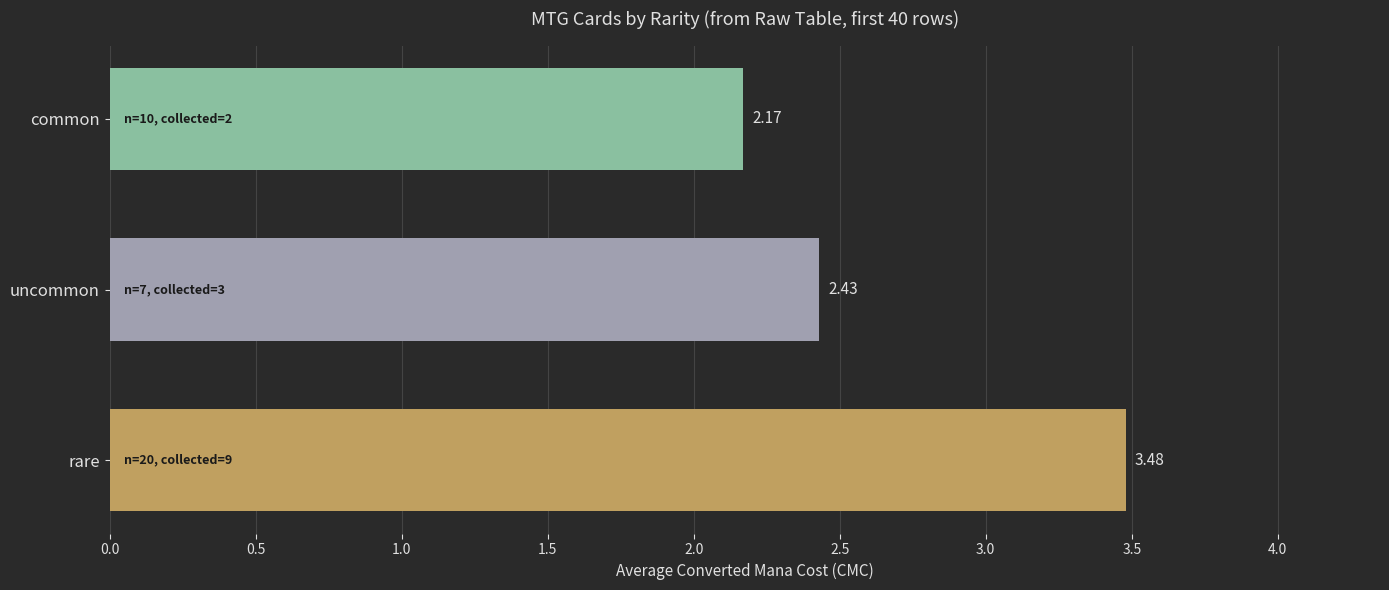

What is the sum of all values?

8.1